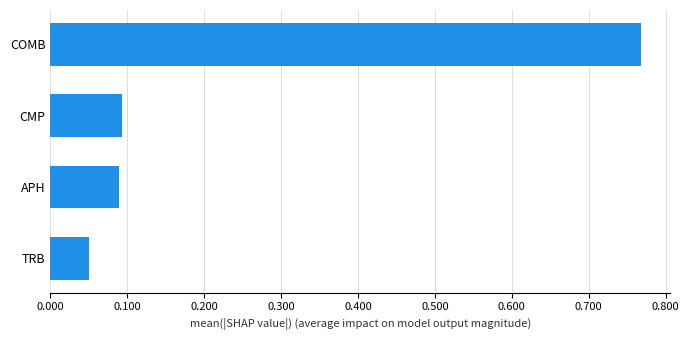

What is the sum of all values?

1.0